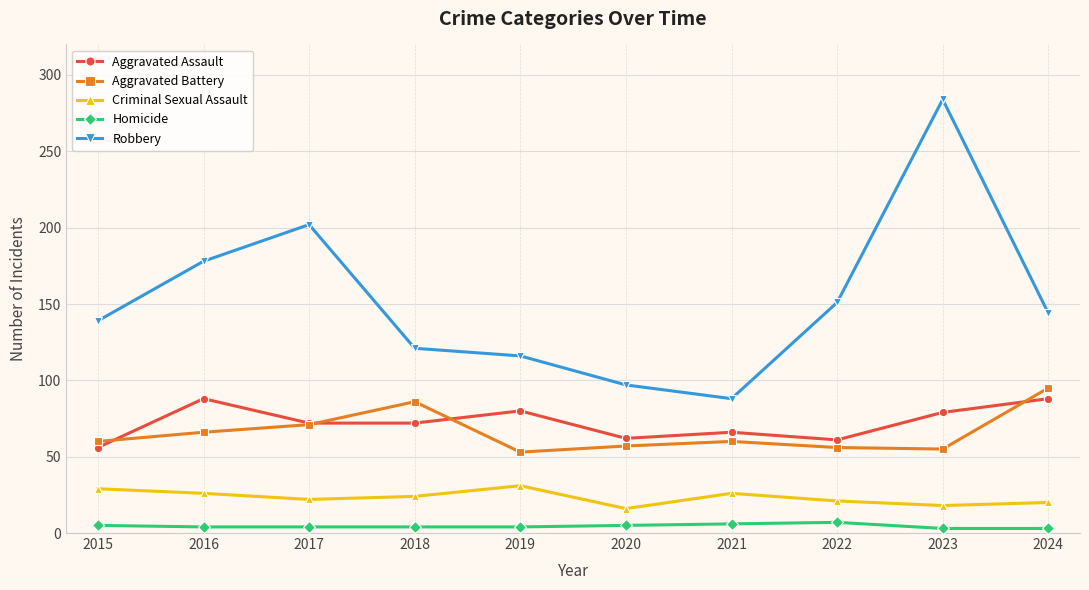

True or false: Aggravated Battery and Criminal Sexual Assault cross at least once.

False